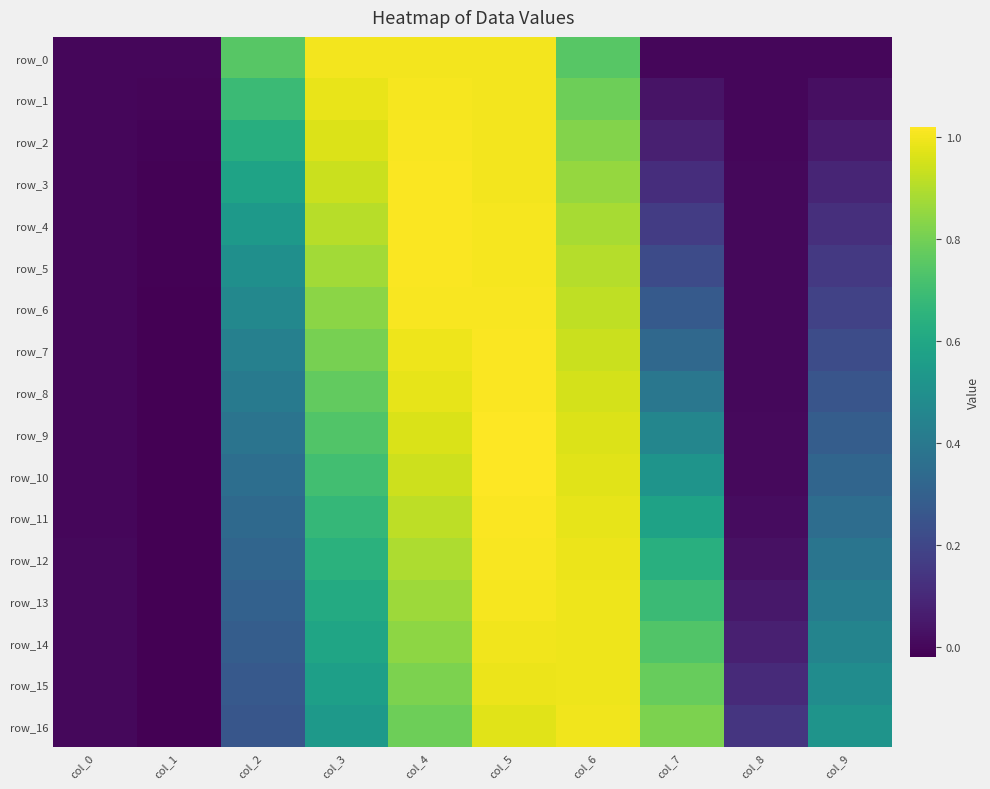

At how many categories does at least one series exceed 0?

9